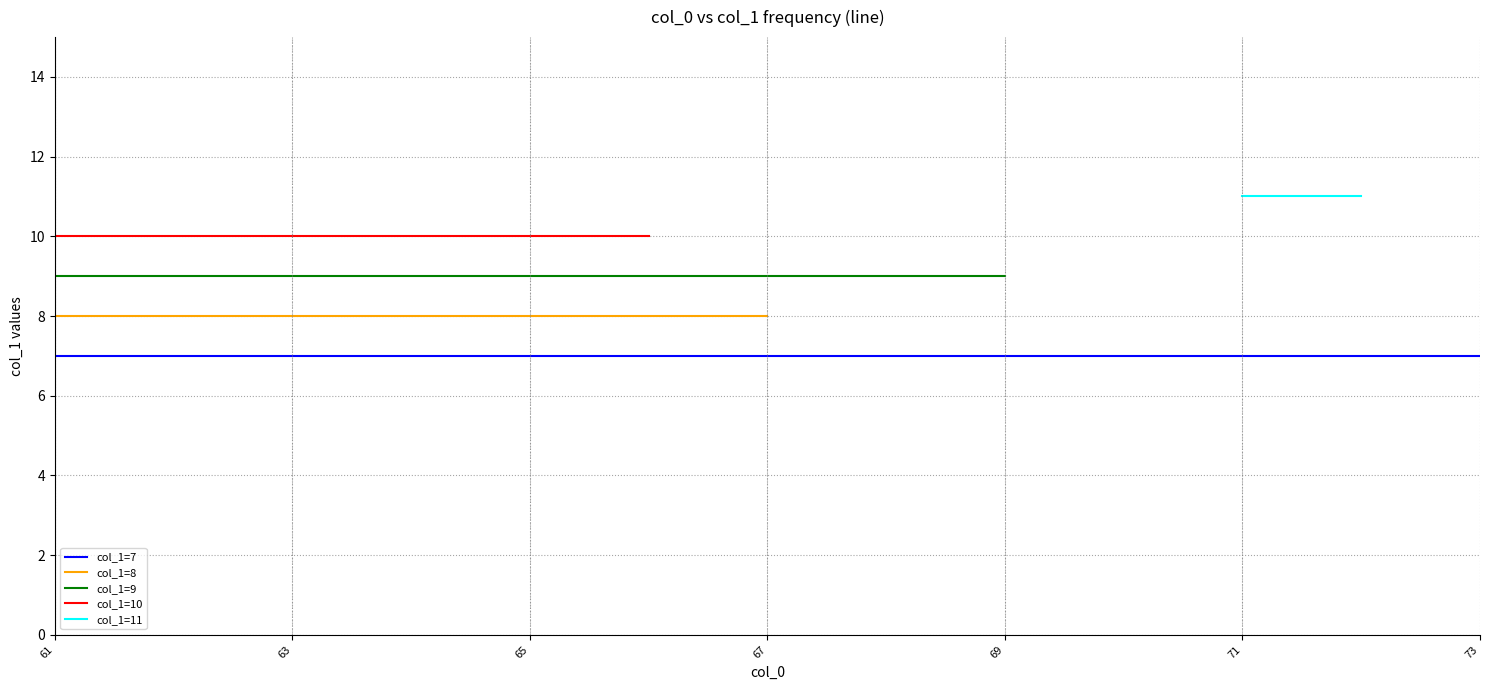

Is it true that col_1=7 equals 7.0 at 61?

True